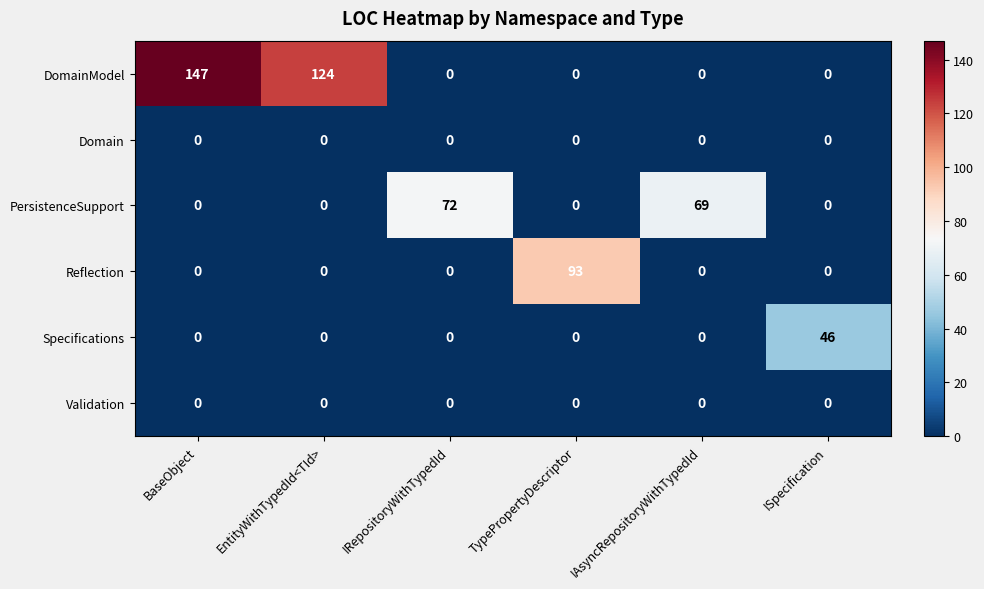

What is the average value of the DomainModel series?

45